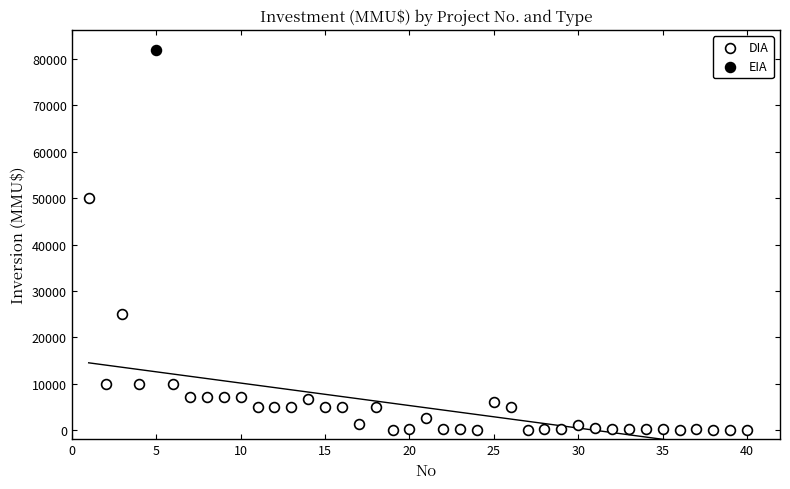

What are all the series names shown in the legend?

DIA, EIA